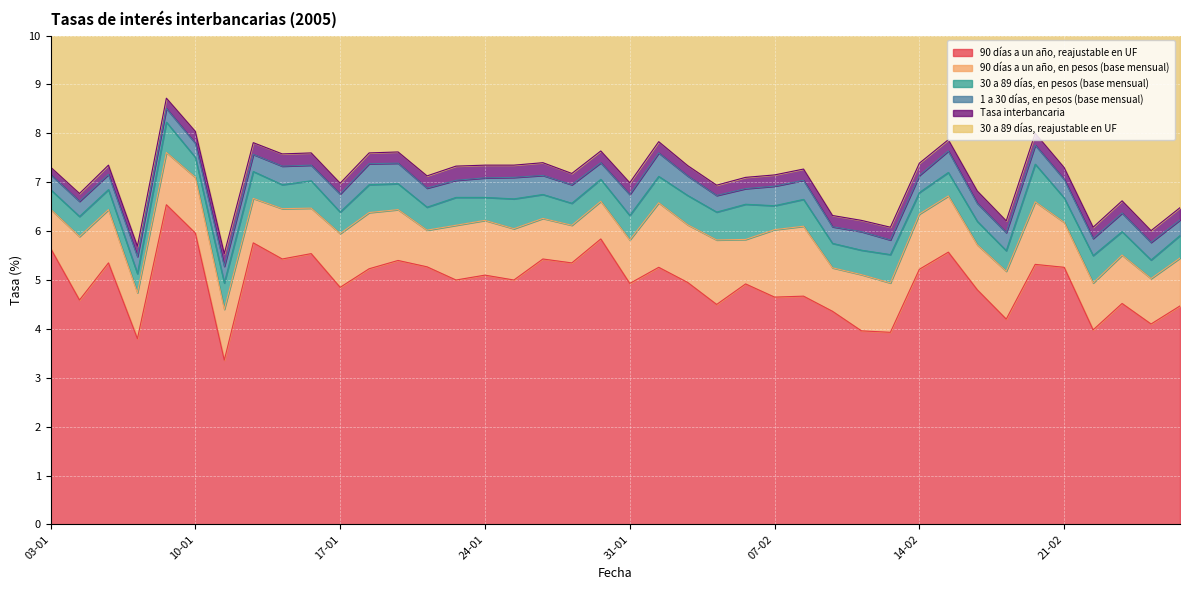

Does the chart display data point markers on the line(s)?

No